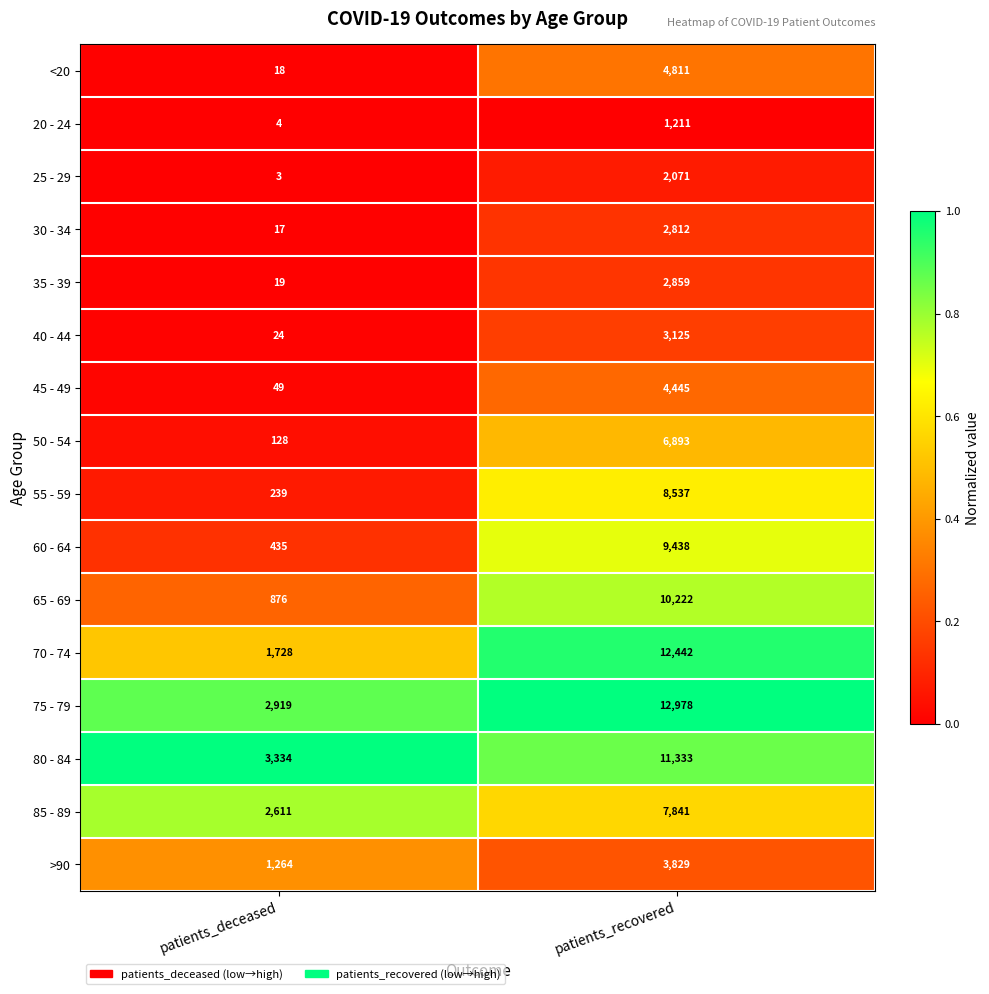

What is the spread (max minus min) of values at patients_recovered?

11767